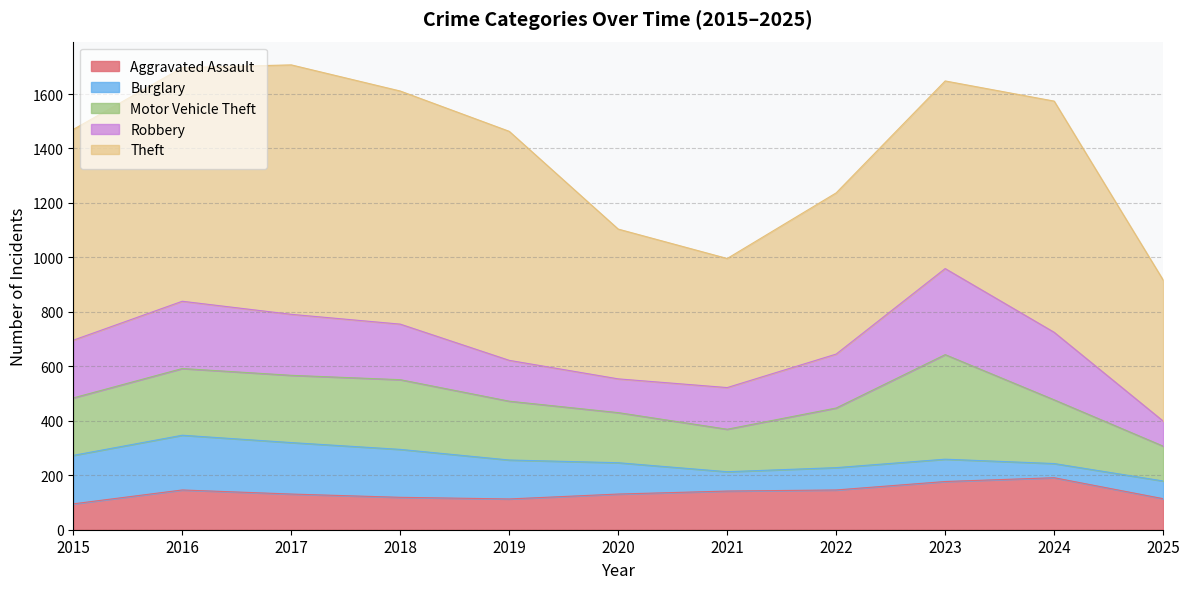

What is the difference between the Motor Vehicle Theft values at 2018 and 2021?

100